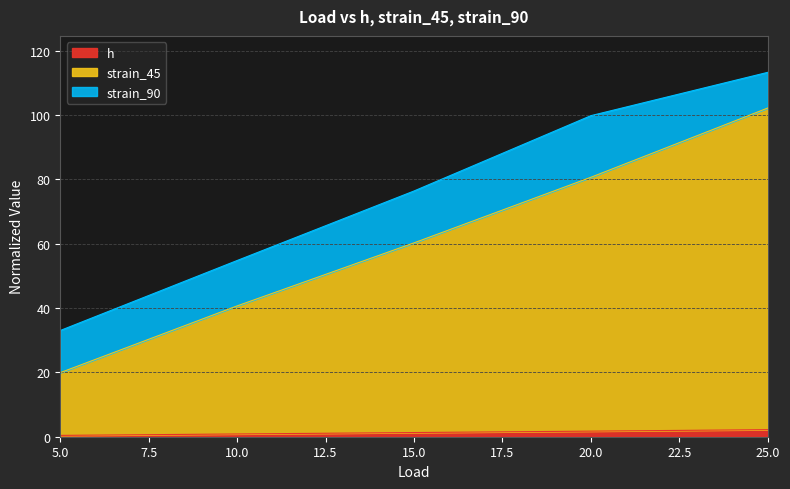

Read the h value at 20.0.

1.7